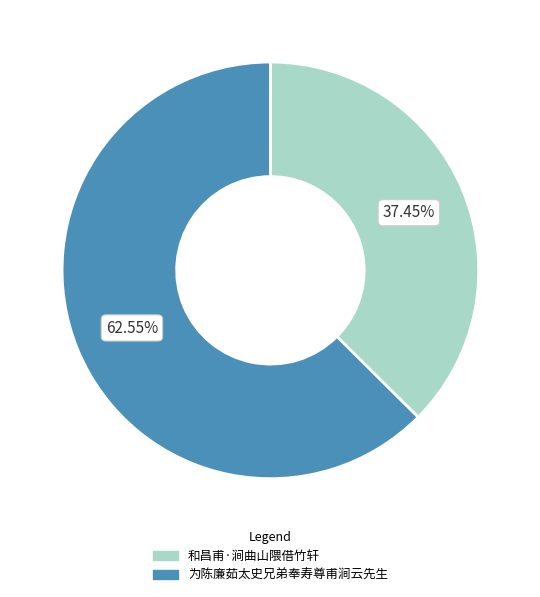

How many slices are in this pie chart?

2